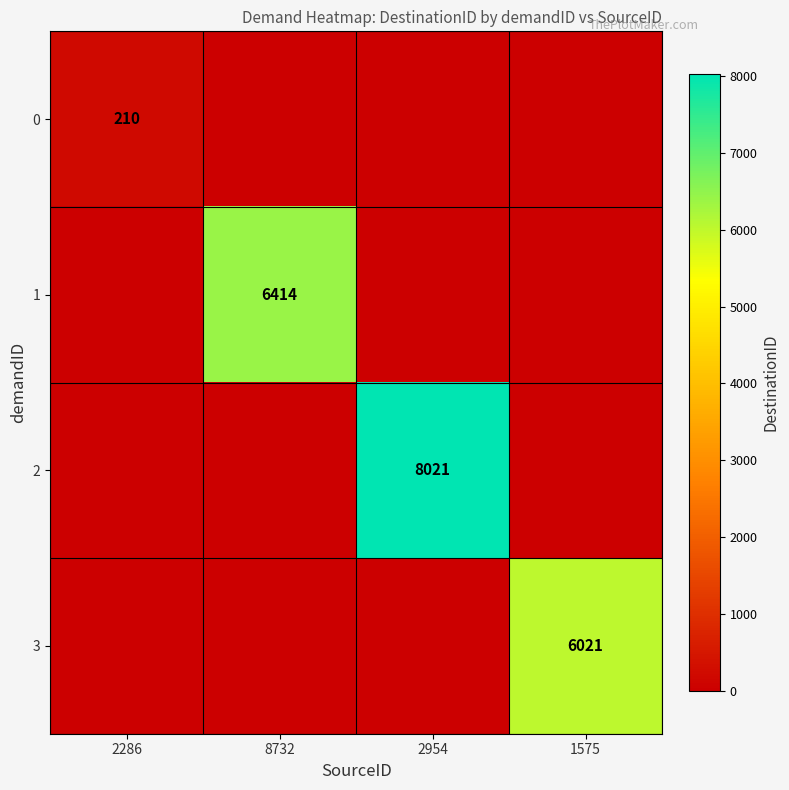

The value of 1 at 8732 is 2020. True or false?

False